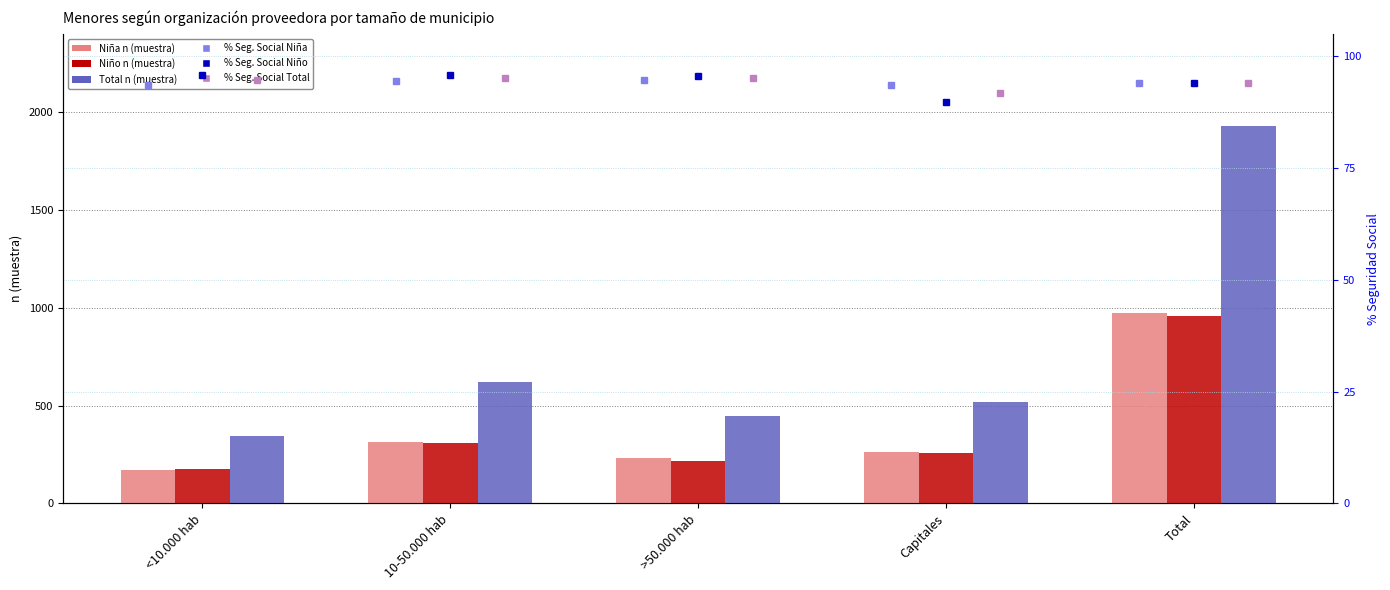

What is the smallest value displayed?

89.9